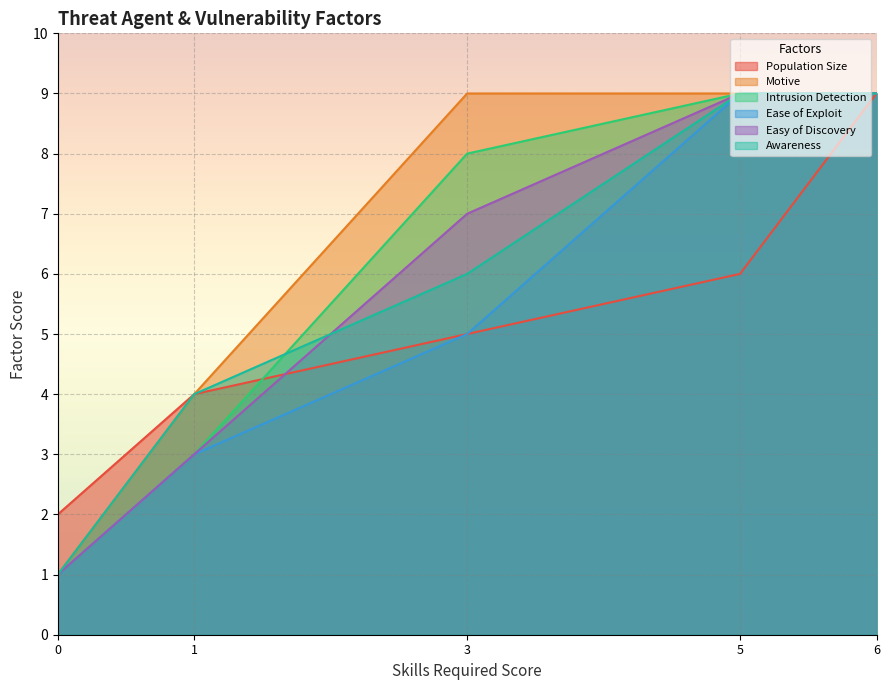

What is the value of the Ease of Exploit point at the 5th from the left?

9